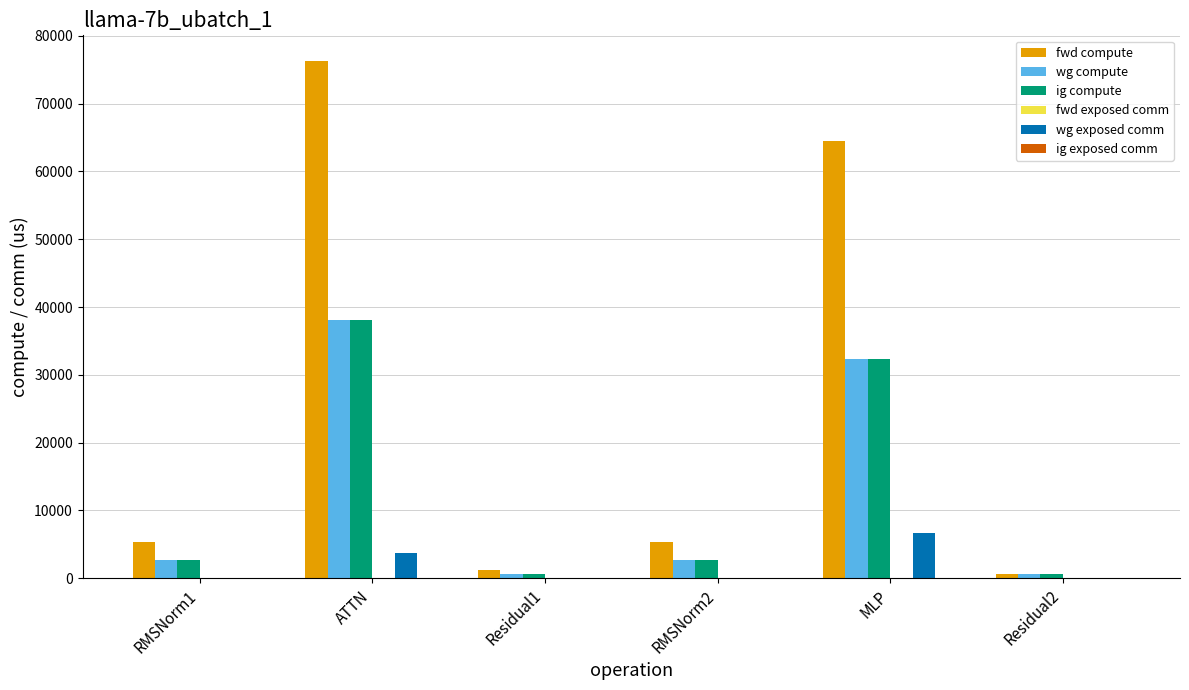

Which series has the largest total across all categories?

fwd compute